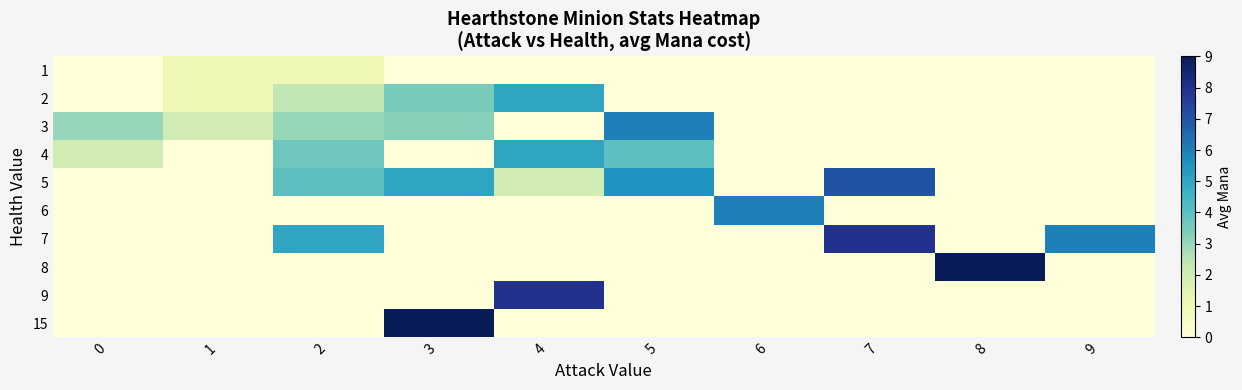

At which category does the chart reach its peak across all series?

8